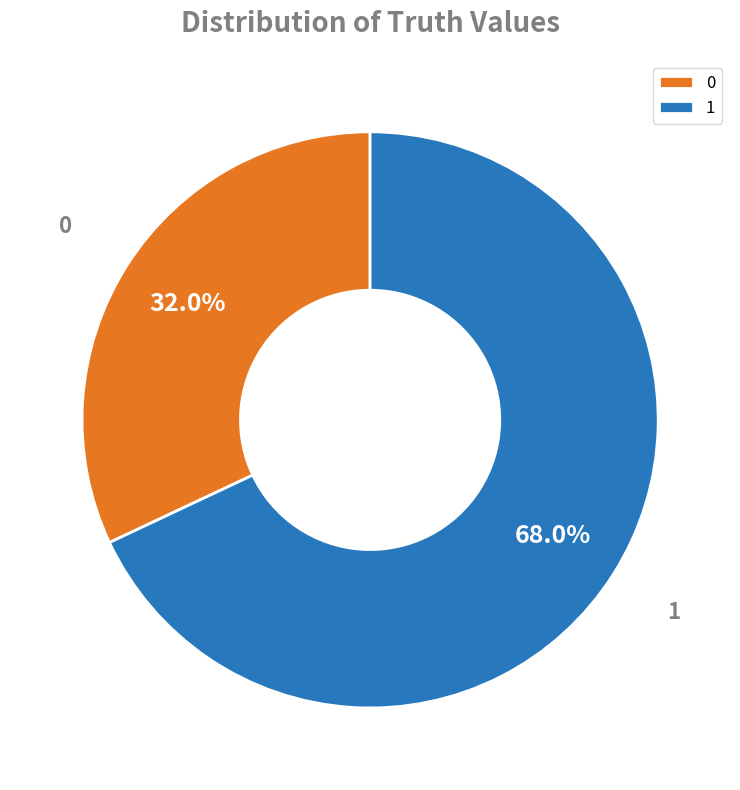

Which category has the biggest portion of the pie?

1